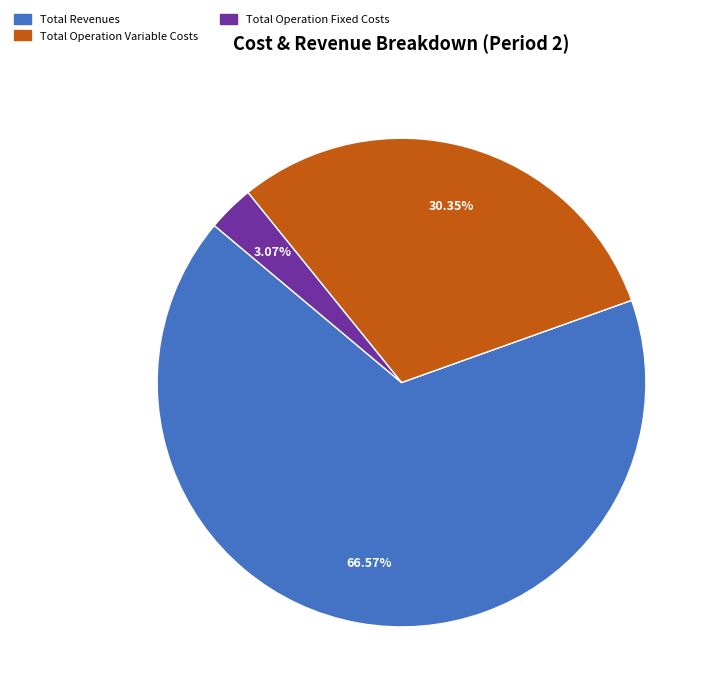

To the nearest percent, what is the average slice percentage?

33%